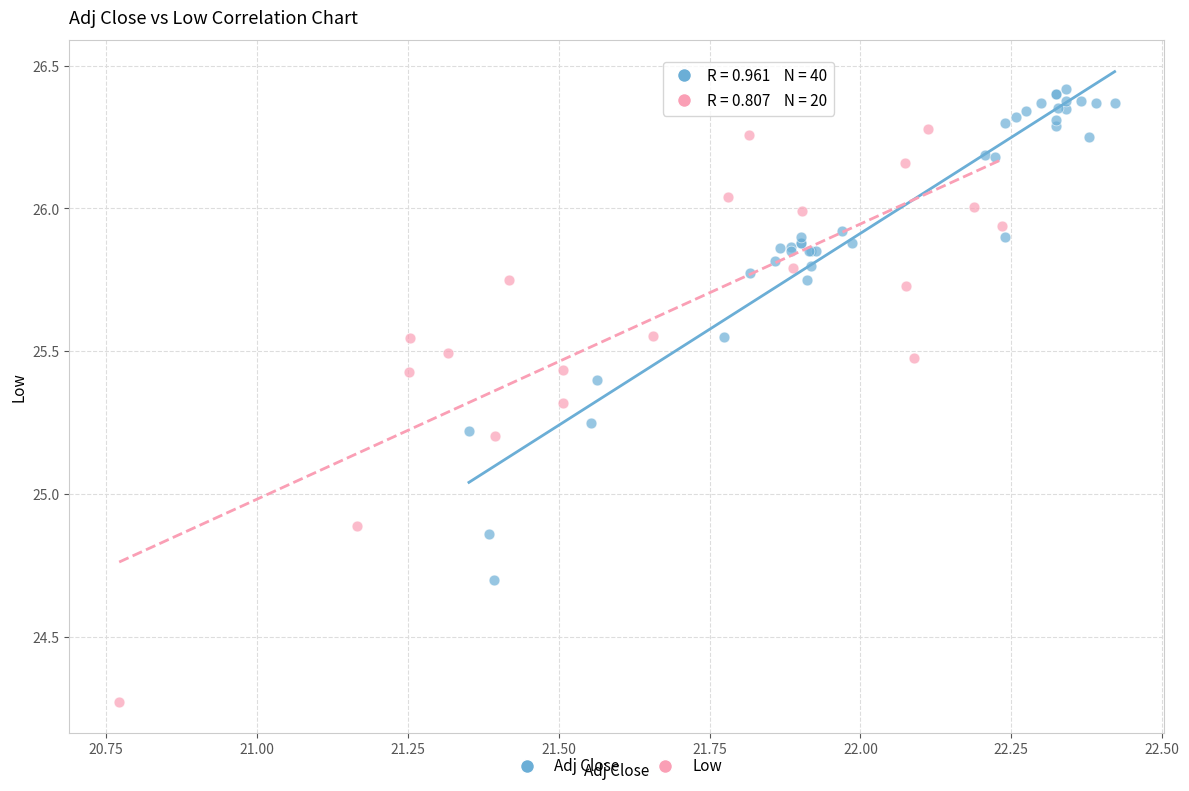

Which series reaches the maximum Y coordinate?

Adj Close